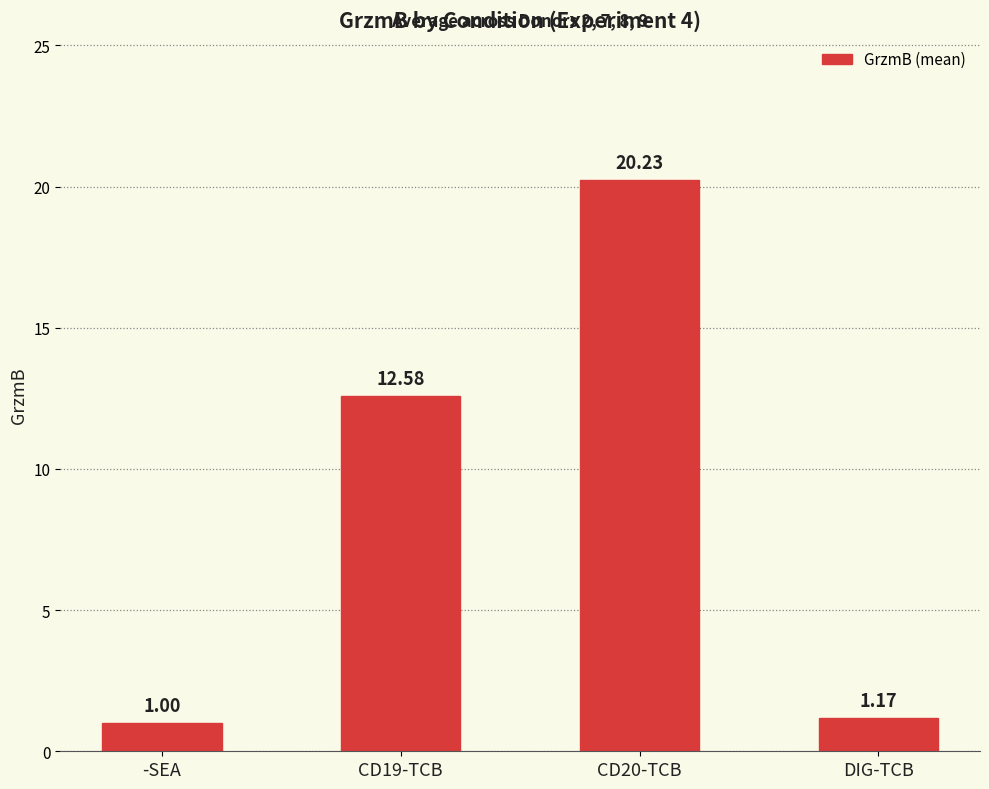

What is the label of the 4th bar from the left?

DIG-TCB